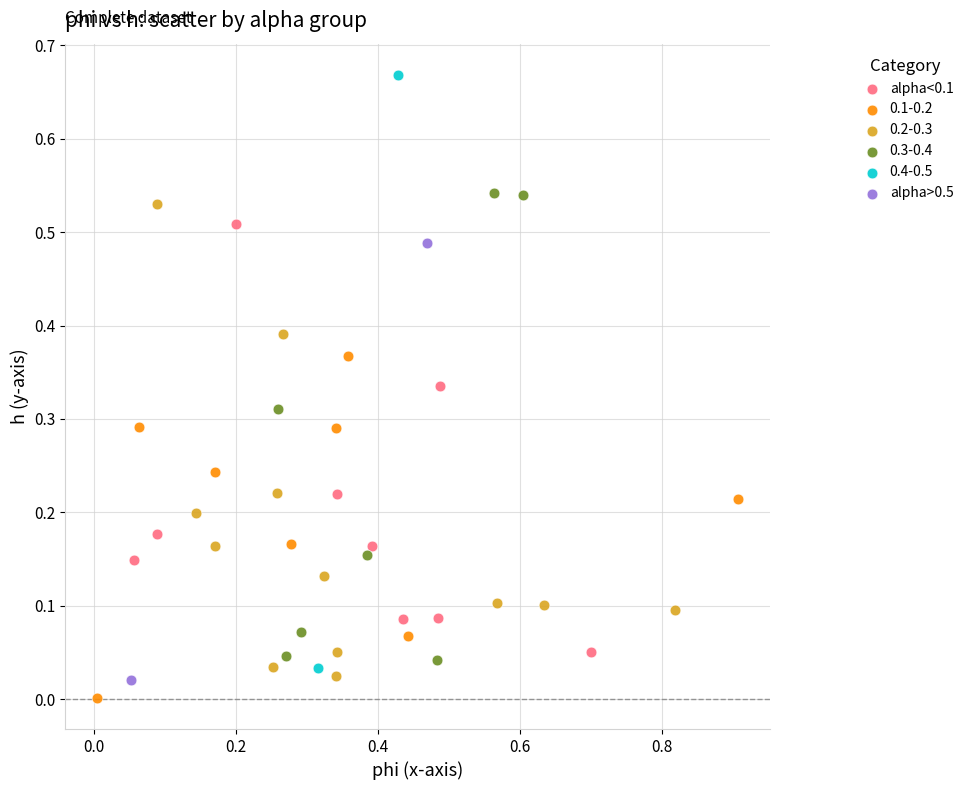

What are all the series names shown in the legend?

alpha<0.1, 0.1-0.2, 0.2-0.3, 0.3-0.4, 0.4-0.5, alpha>0.5